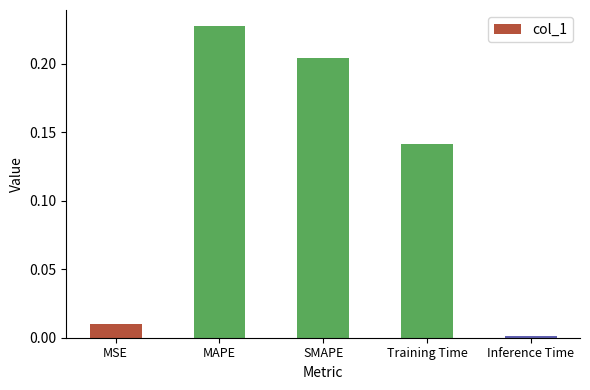

Which has a higher value, MAPE or Training Time?

MAPE